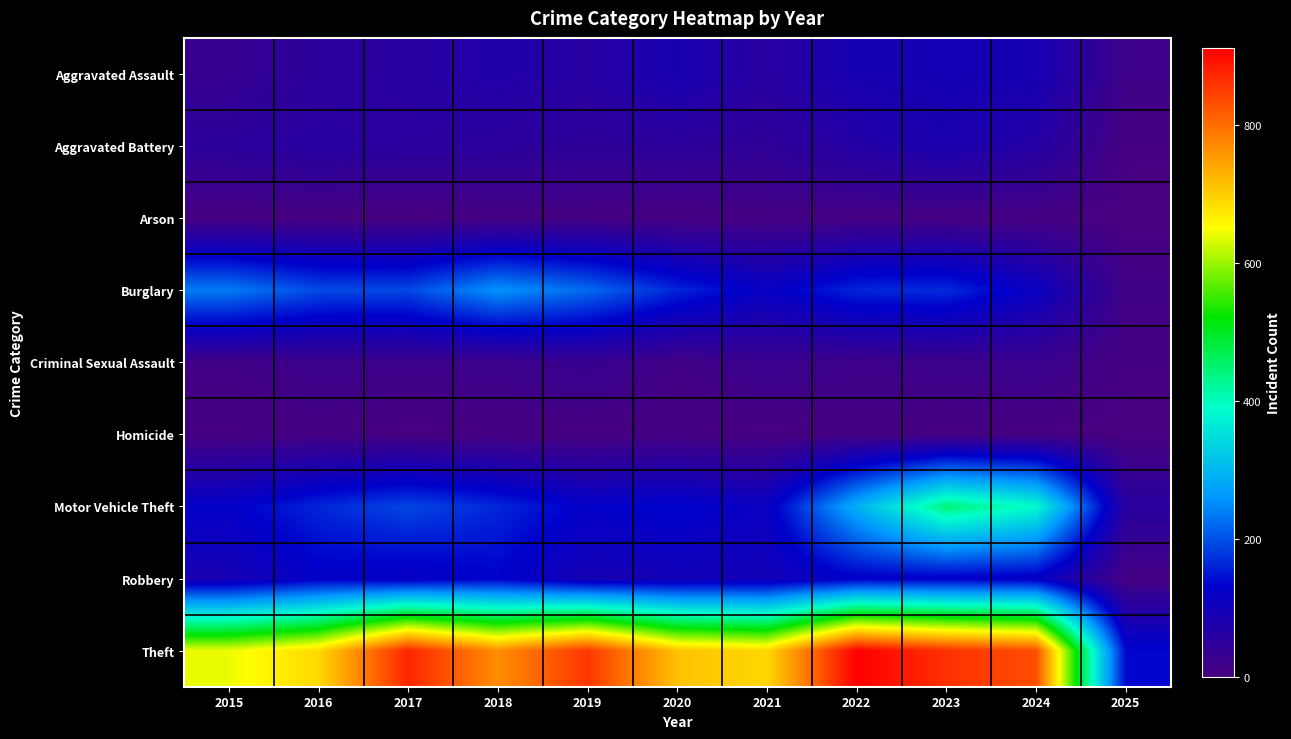

Rank the series by their maximum value, from highest to lowest.

Theft, Motor Vehicle Theft, Burglary, Robbery, Aggravated Assault, Aggravated Battery, Criminal Sexual Assault, Homicide, Arson